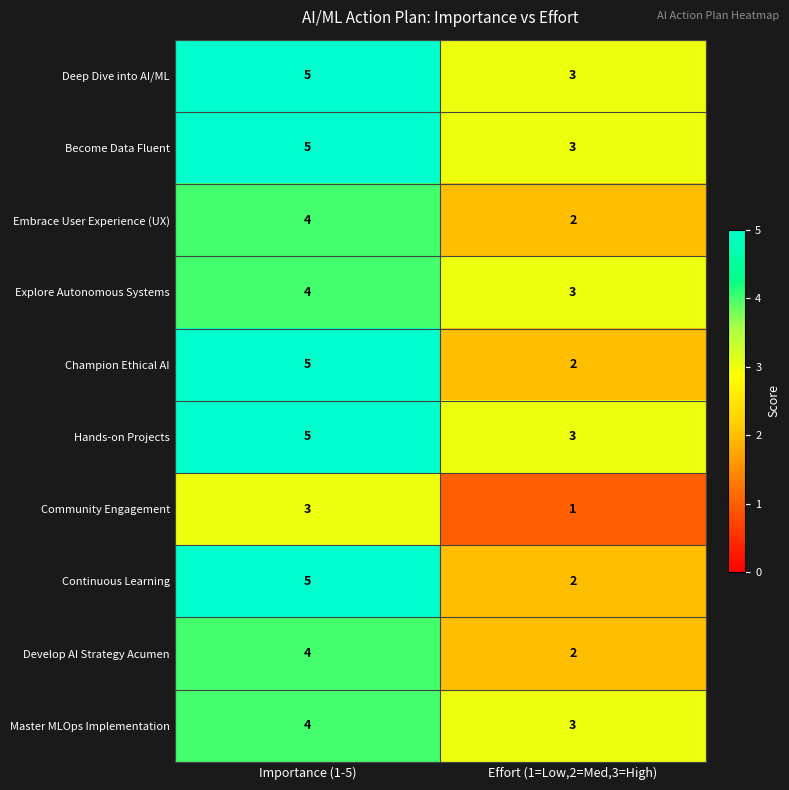

The Become Data Fluent series shows 3 at Effort (1=Low,2=Med,3=High). True or false?

True